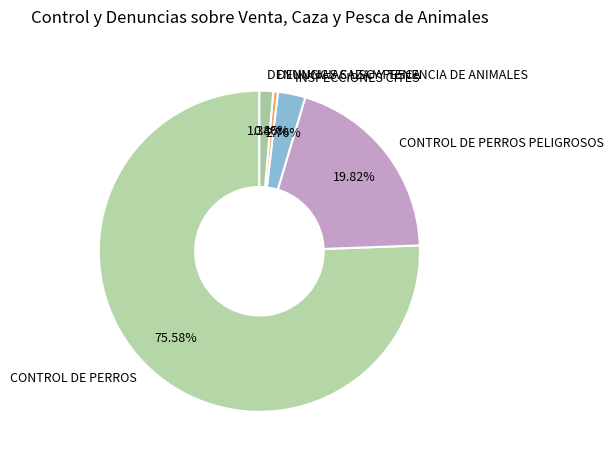

Which slice represents more than half of the pie?

CONTROL DE PERROS